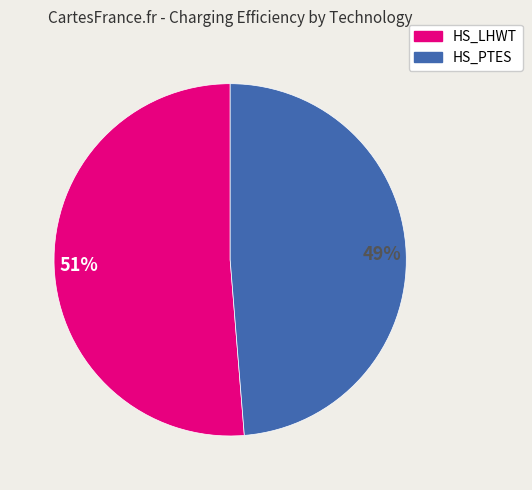

Count the number of slices in the pie.

2